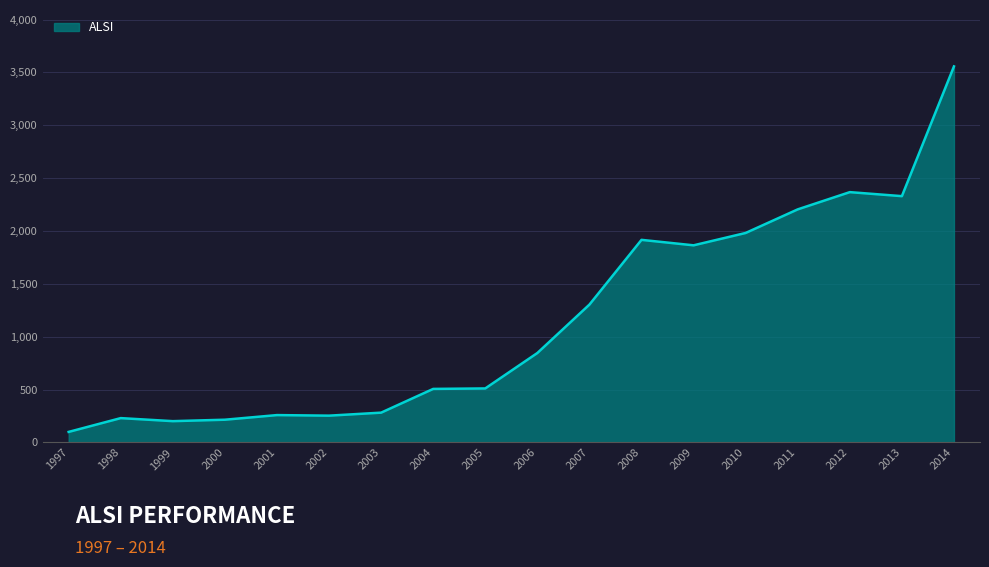

The value at 2005 is 511.2. True or false?

True